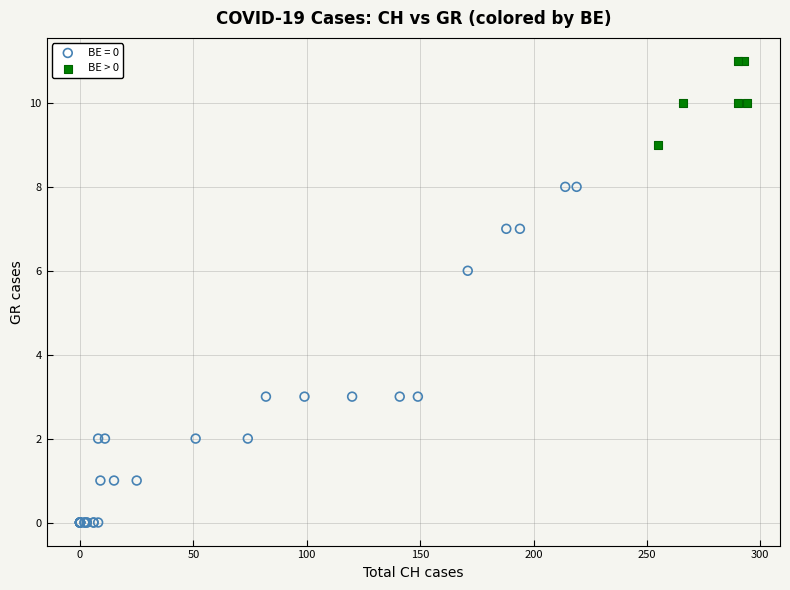

Which series has the widest spread of Y values?

BE = 0